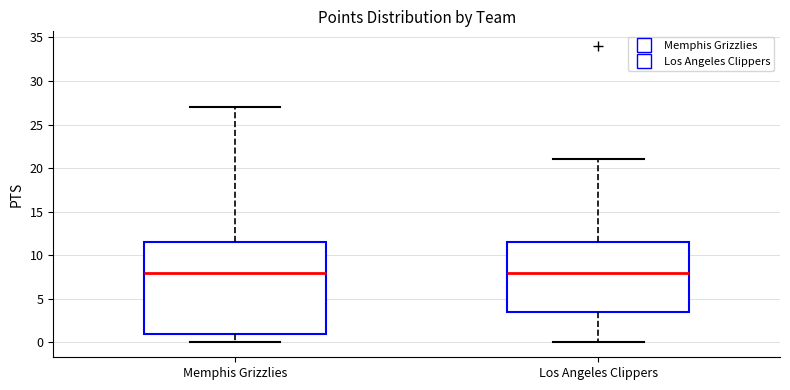

Comparing the boxes themselves (not the whiskers), which one is the tallest?

Memphis Grizzlies